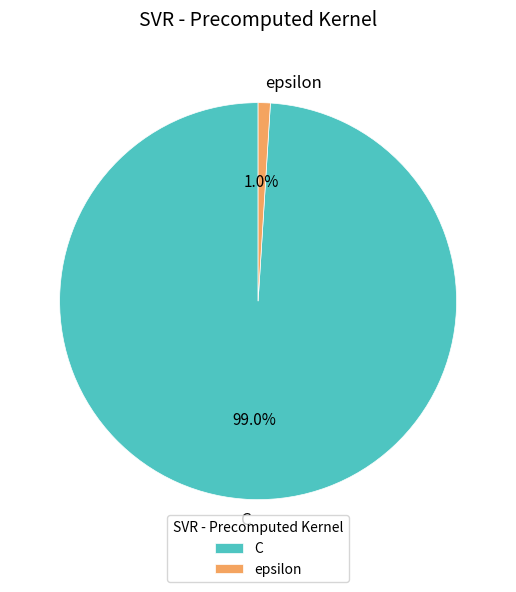

Between C and epsilon, which is larger?

C